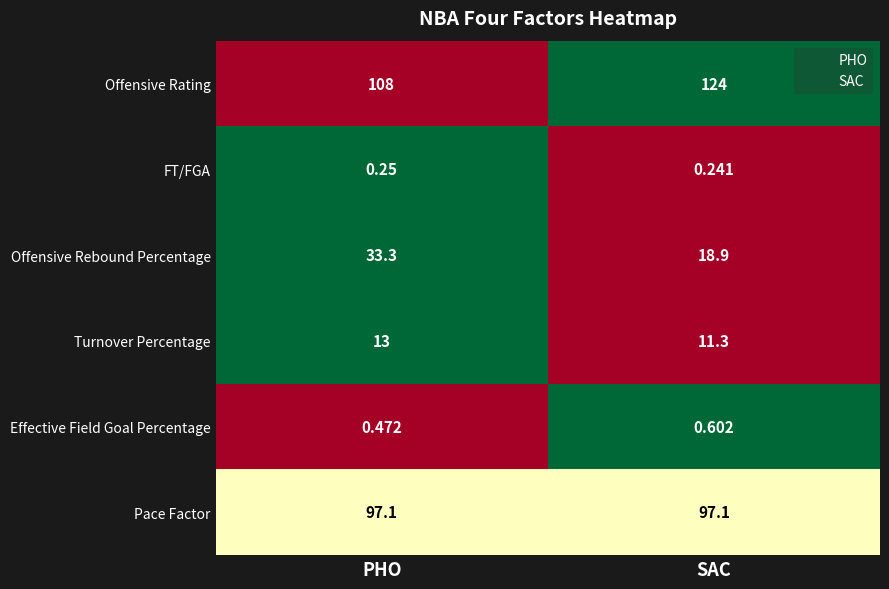

Reading left to right, what are all the values shown in this chart?

Pace Factor: 97.1	97.1
Effective Field Goal Percentage: 0.5	0.6
Turnover Percentage: 13.0	11.3
Offensive Rebound Percentage: 33.3	18.9
FT/FGA: 0.2	0.2
Offensive Rating: 108.1	123.6